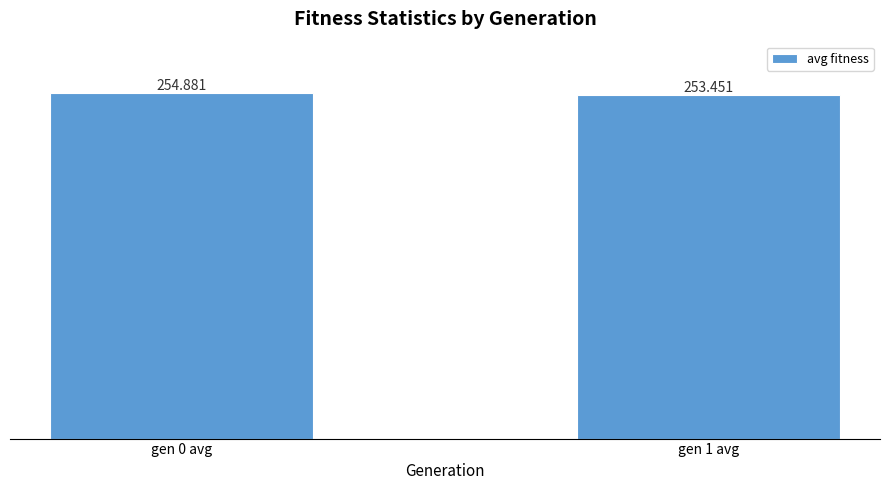

At which category does the chart reach its minimum across all series?

gen 1 avg